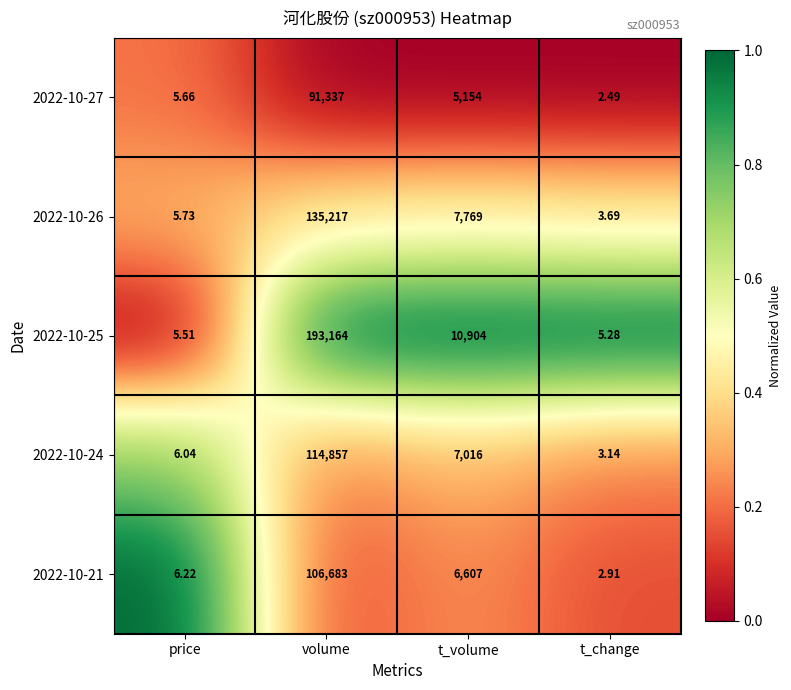

At which category is the sum across all series the highest?

volume